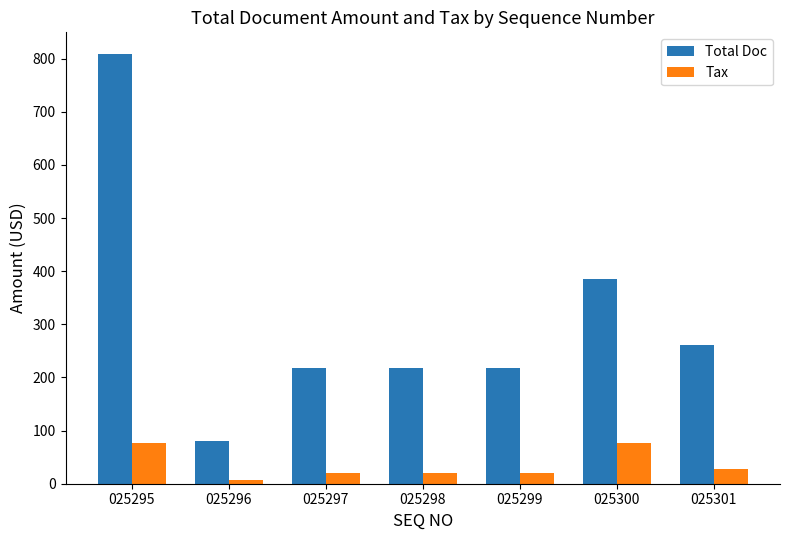

What is the approximate value of Total Doc at 025301?

261.0